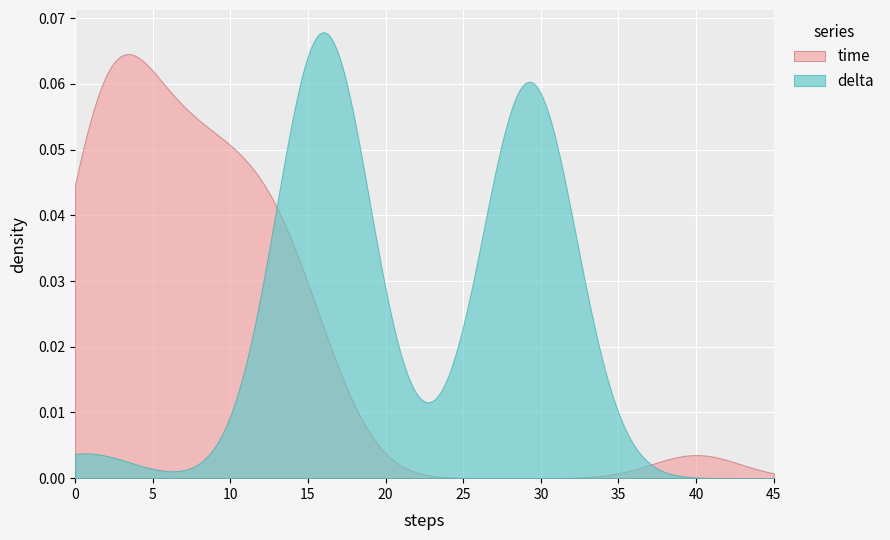

Which series has the widest spread of values?

delta